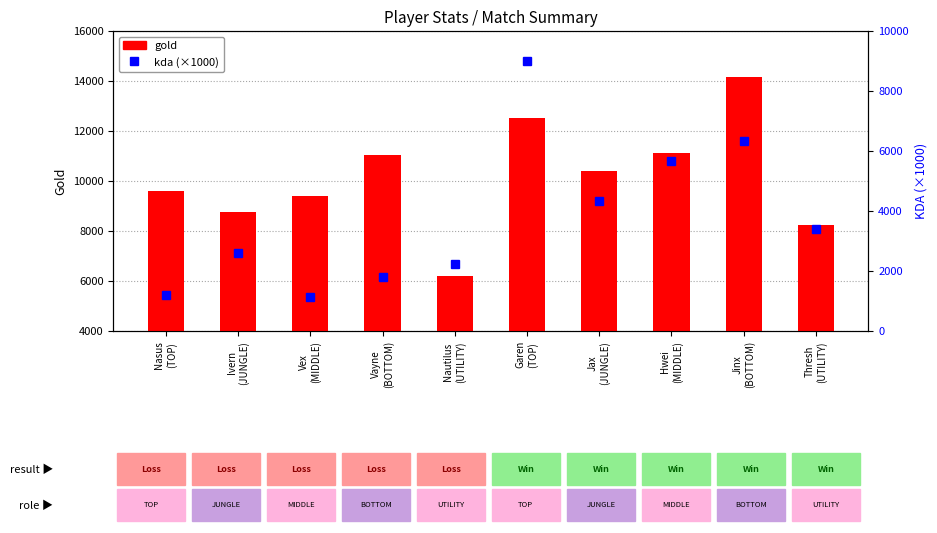

Where does the gold series first go above 10412?

Vayne
(BOTTOM)